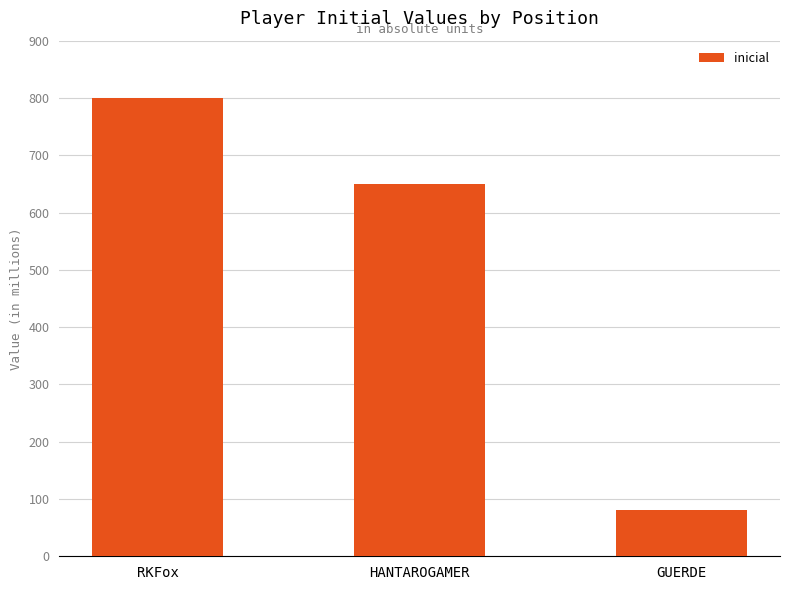

Does the chart contain any negative values?

No